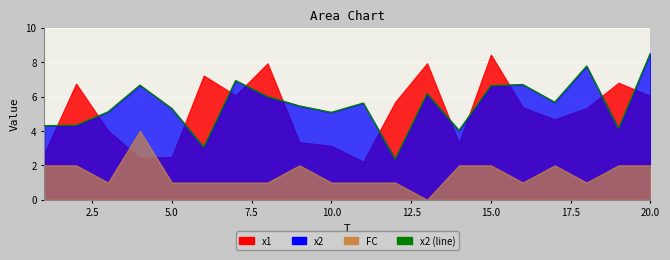

Reading left to right, what are all the values shown in this chart?

4.3	4.3	5.1	6.7	5.3	3.1	6.9	6.0	5.5	5.1	5.6	2.4	6.2	4.0	6.6	6.7	5.7	7.8	4.1	8.5